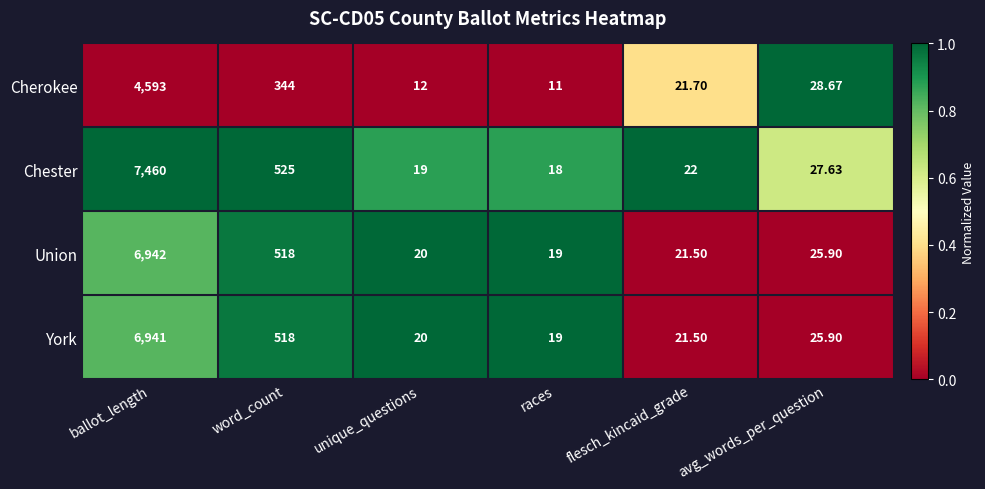

Rank the series by their maximum value, from lowest to highest.

Cherokee, York, Union, Chester